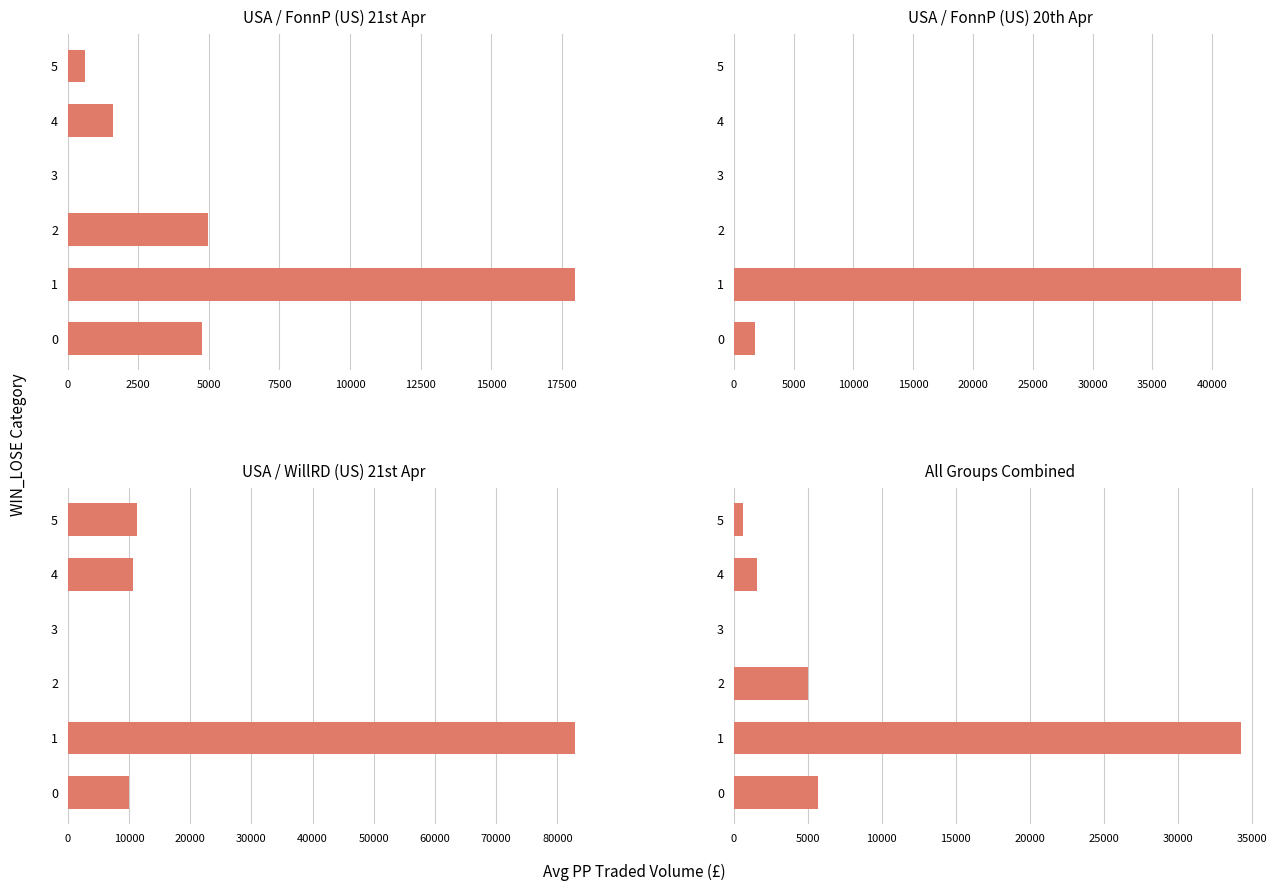

Is the value of USA / WillRD (US) 21st Apr at 4 greater than the value of USA / FonnP (US) 20th Apr at 2?

Yes